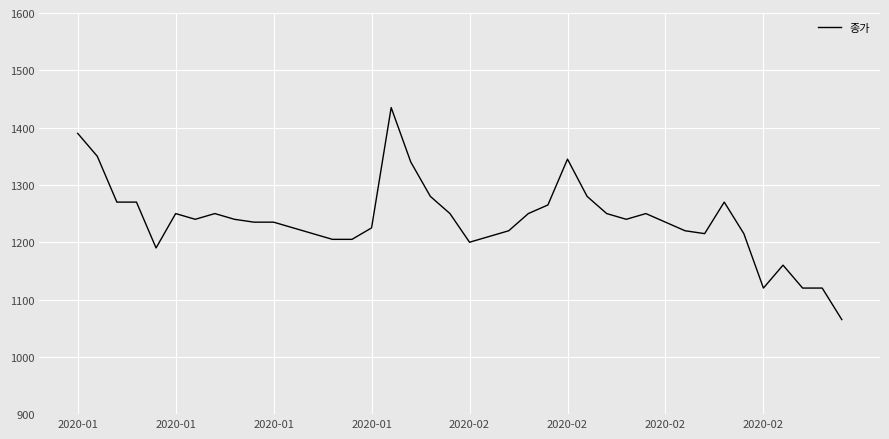

What is the maximum value shown in the chart?

1435